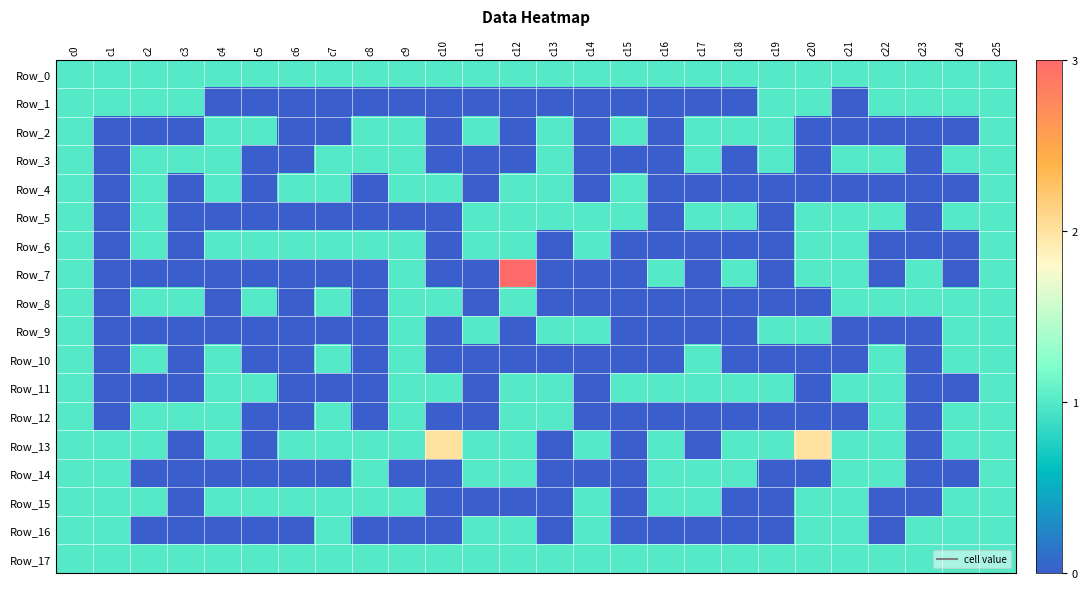

Which has a higher value, c11 or c8?

c11